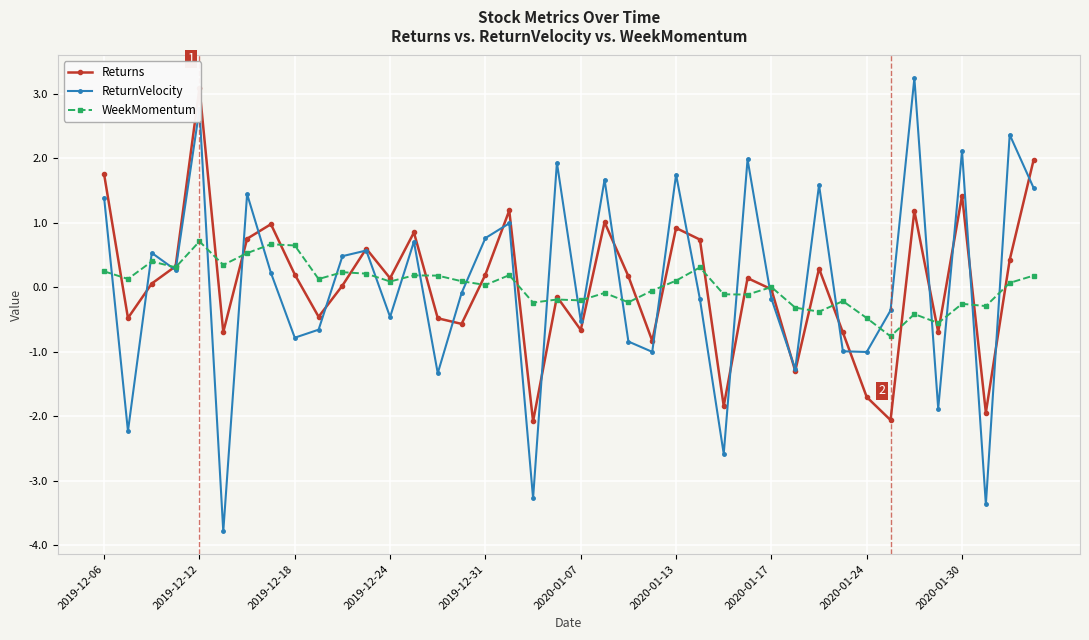

Which category has the lowest value in the Returns series?

18